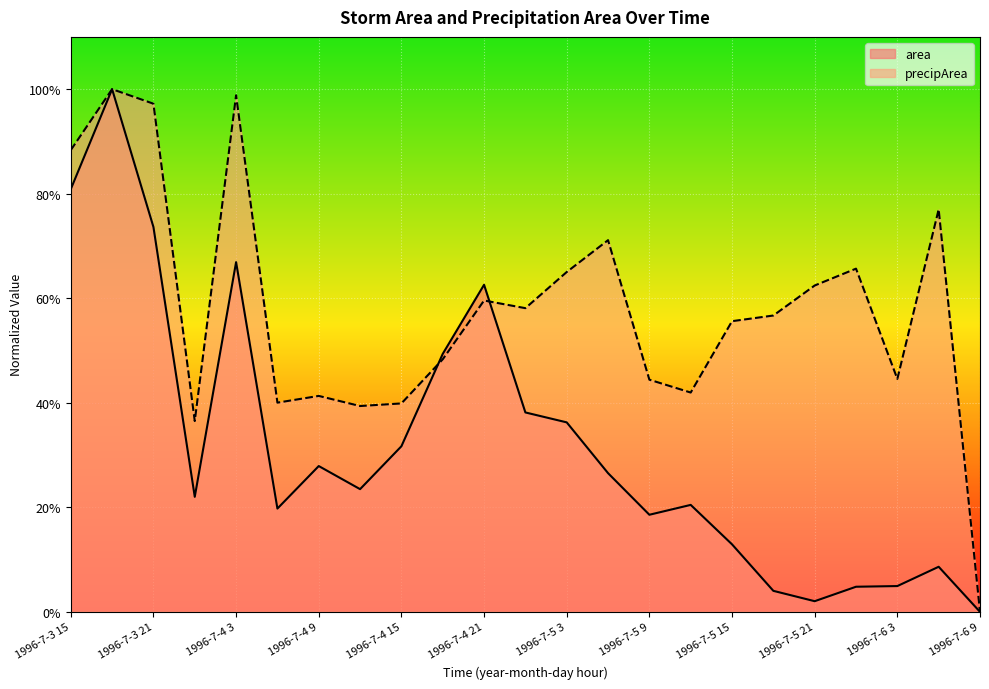

What is the sum of the area values at 1996-7-5 15 and 1996-7-4 3?

0.8